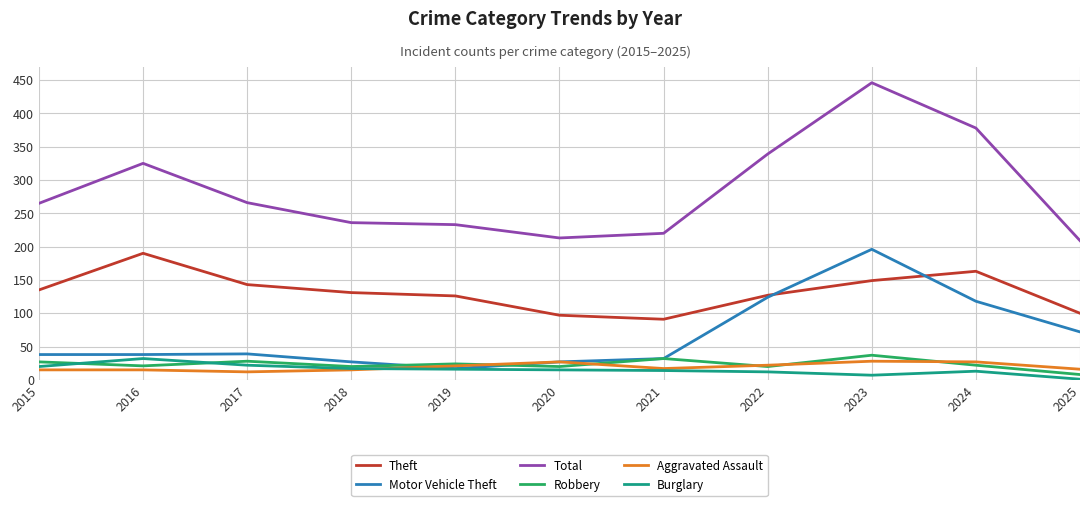

Which series has the largest total across all categories?

Total